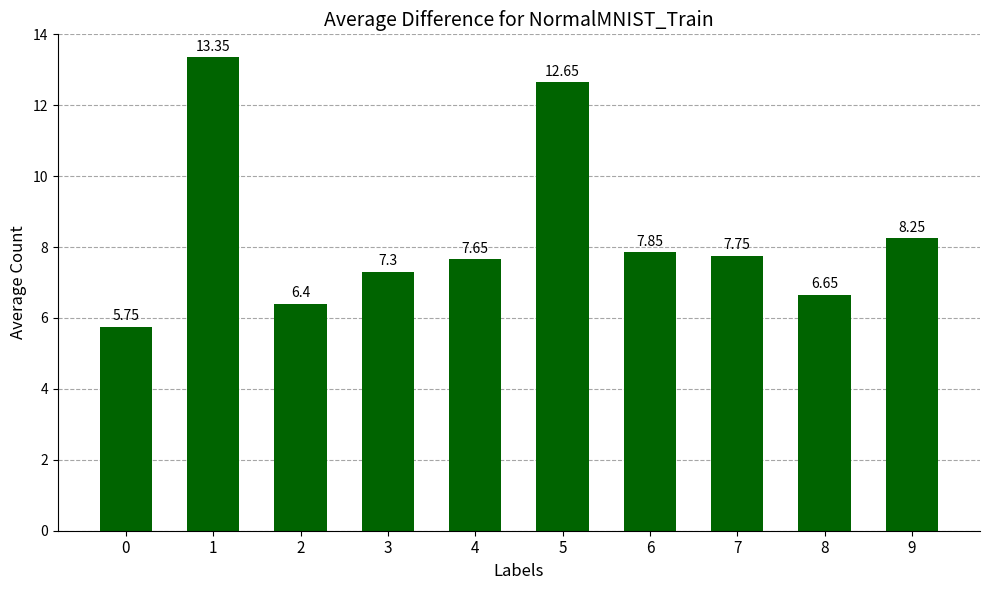

Rank the categories by value from lowest to highest.

0, 2, 8, 3, 4, 7, 6, 9, 5, 1